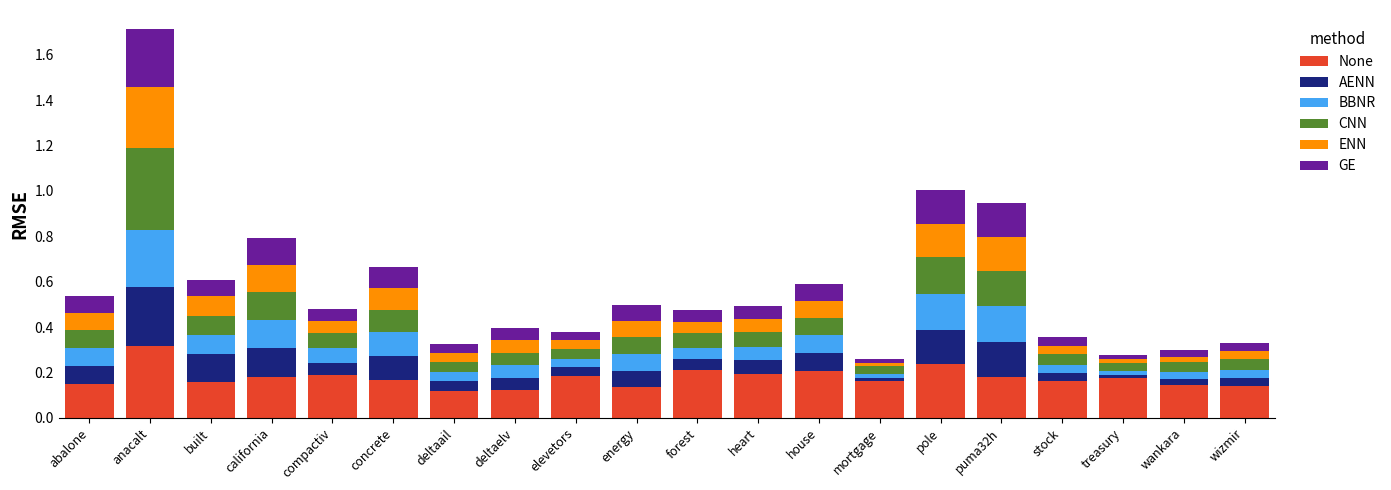

True or false: None has a value of 0.1 at heart.

False